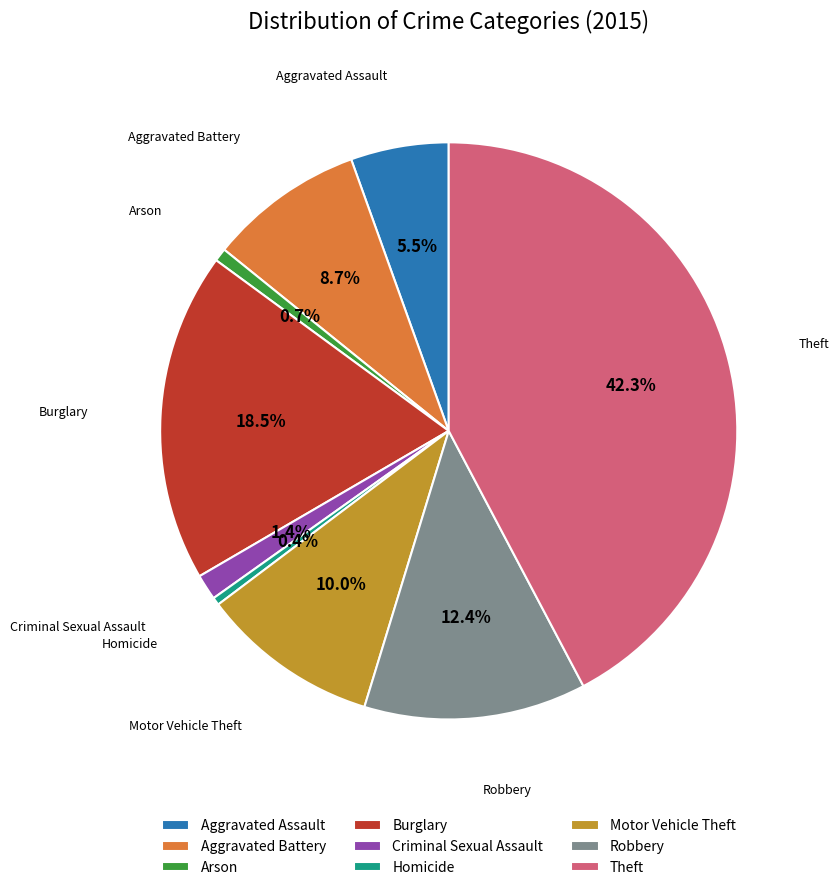

Between Homicide and Robbery, which is larger?

Robbery